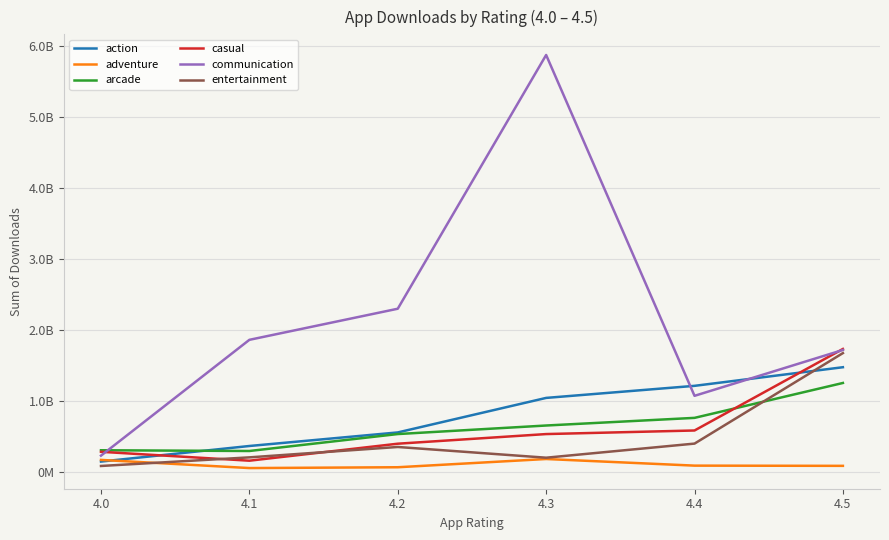

Reading left to right, list all the values displayed in this chart.

action: 152732550	371924000	562762000	1048705050	1218517000	1480571001
adventure: 176110550	61221501	72781100	188681000	95470600	92520000
arcade: 311956000	301512500	539881000	660225200	767761010	1258882500
casual: 290175500	164910711	404074600	539742650	590140100	1737556100
communication: 236300700	1866140500	2303842500	5875187250	1078083100	1723262810
entertainment: 90672110	211922225	358086151	207076420	405594100	1679354700